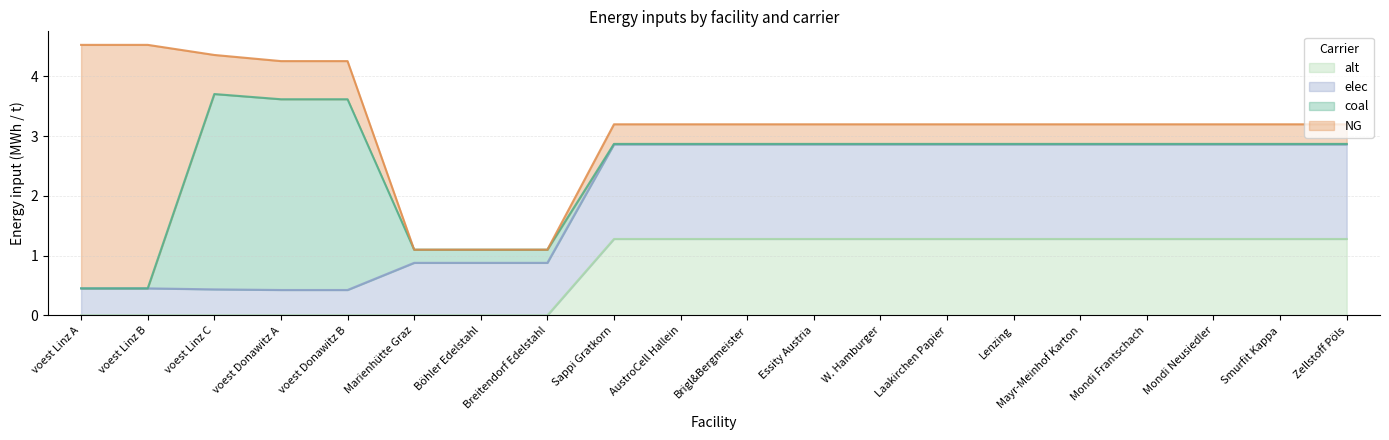

The alt series shows 1.3 at AustroCell Hallein. True or false?

True